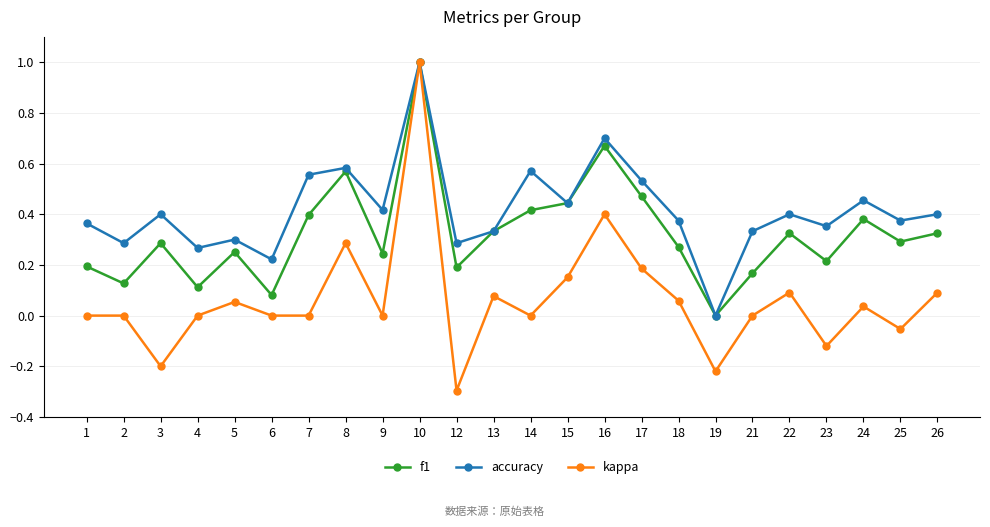

At which category is the sum across all series the highest?

10